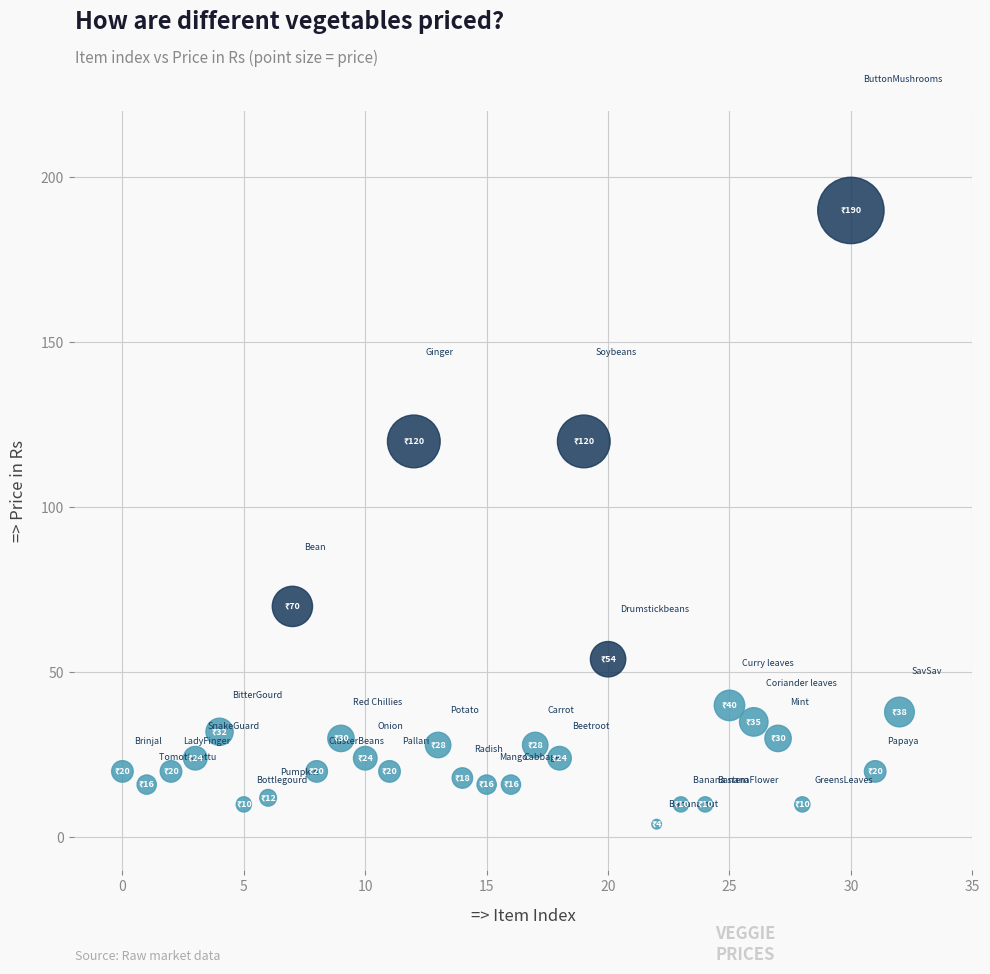

What is the range of Y values (max minus min)?

186